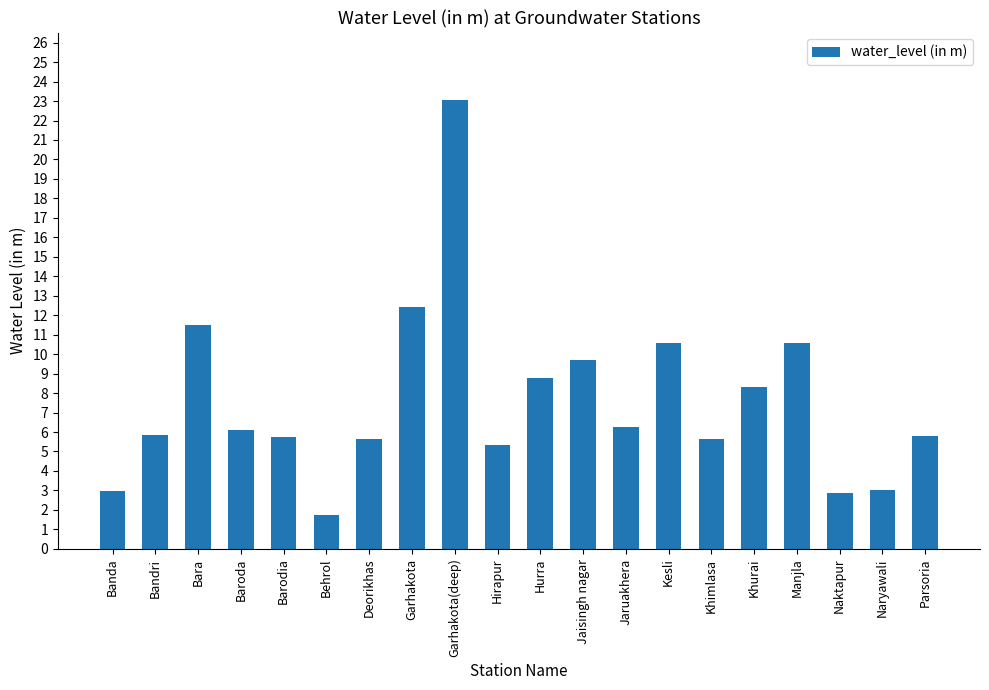

What is the value of the 1st bar from the left?

3.0